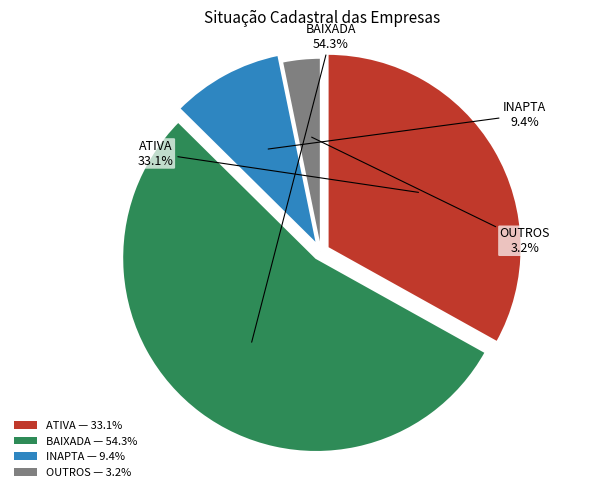

Rank the categories by value from highest to lowest.

BAIXADA, ATIVA, INAPTA, OUTROS